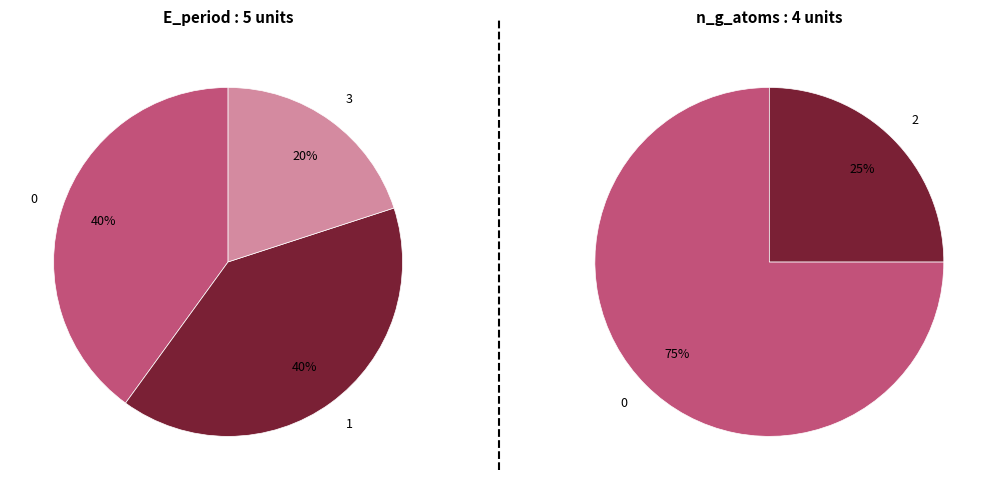

Do 4 and 2 together represent more than half of the pie?

No